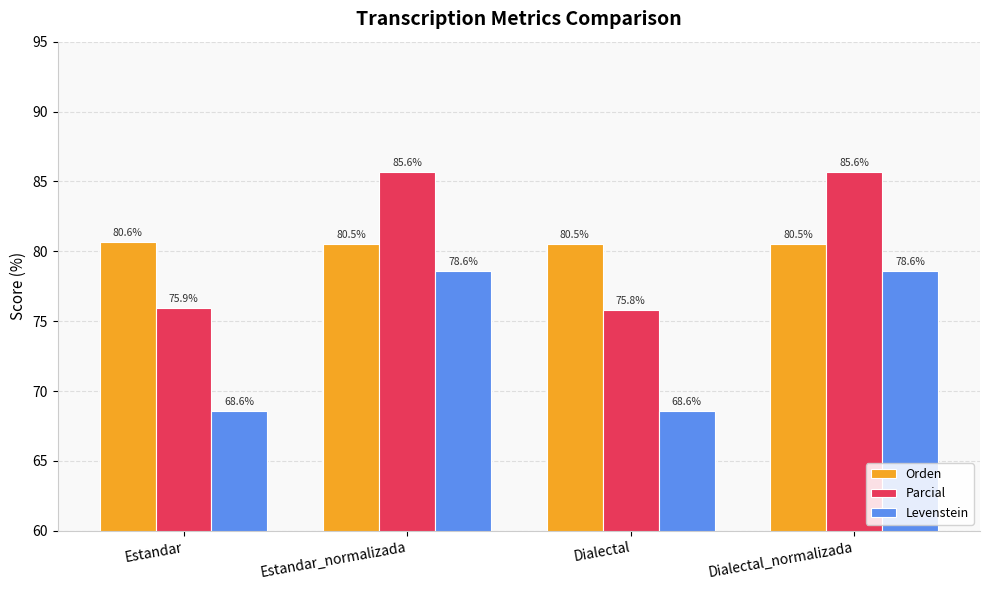

At which label is Parcial closest to 80?

Estandar